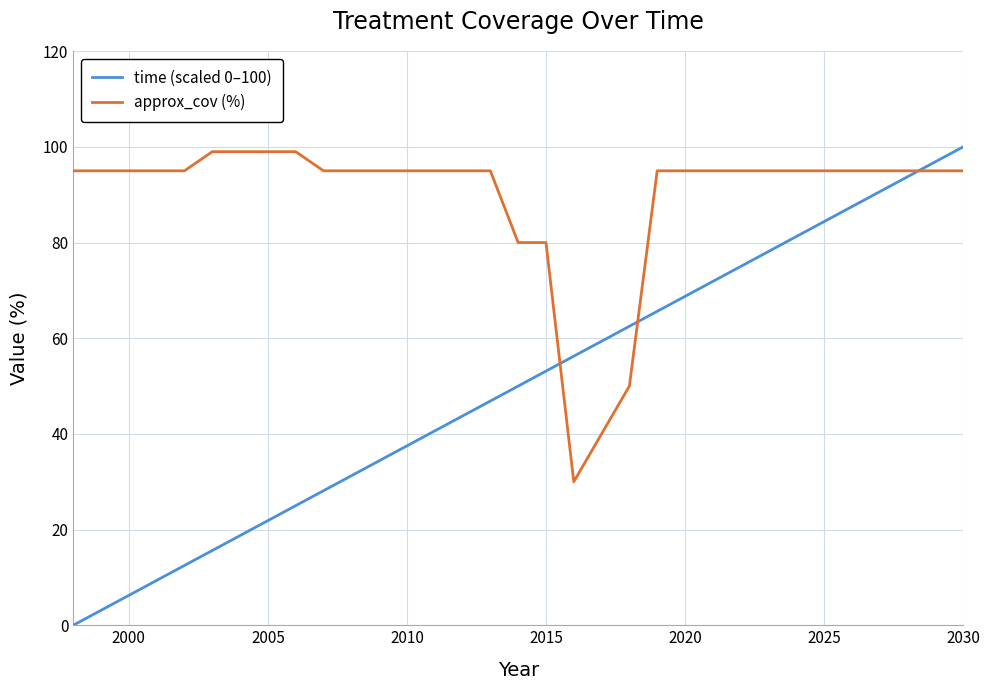

What is the sum of all approx_cov (%) values?

2956.0